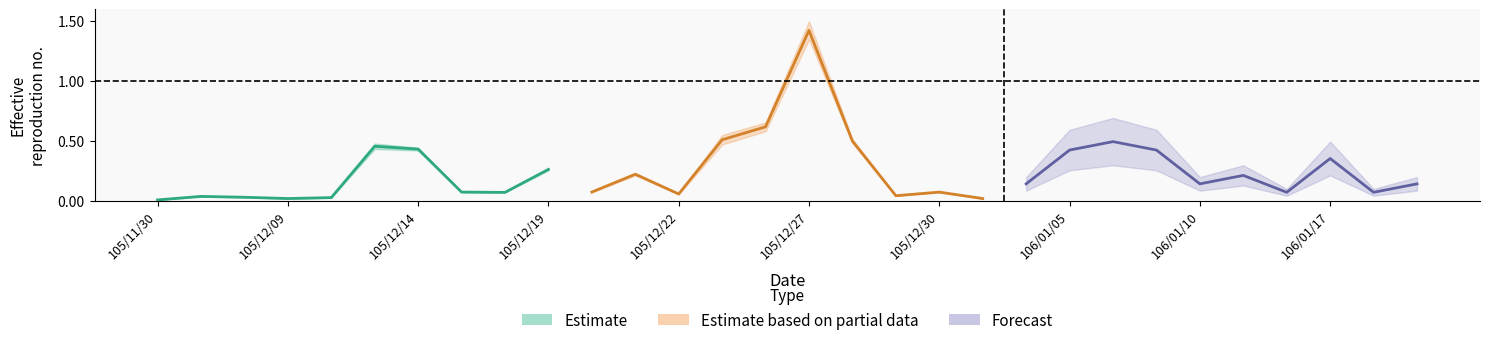

Between 105/12/09 and 105/12/27, which is larger?

105/12/27